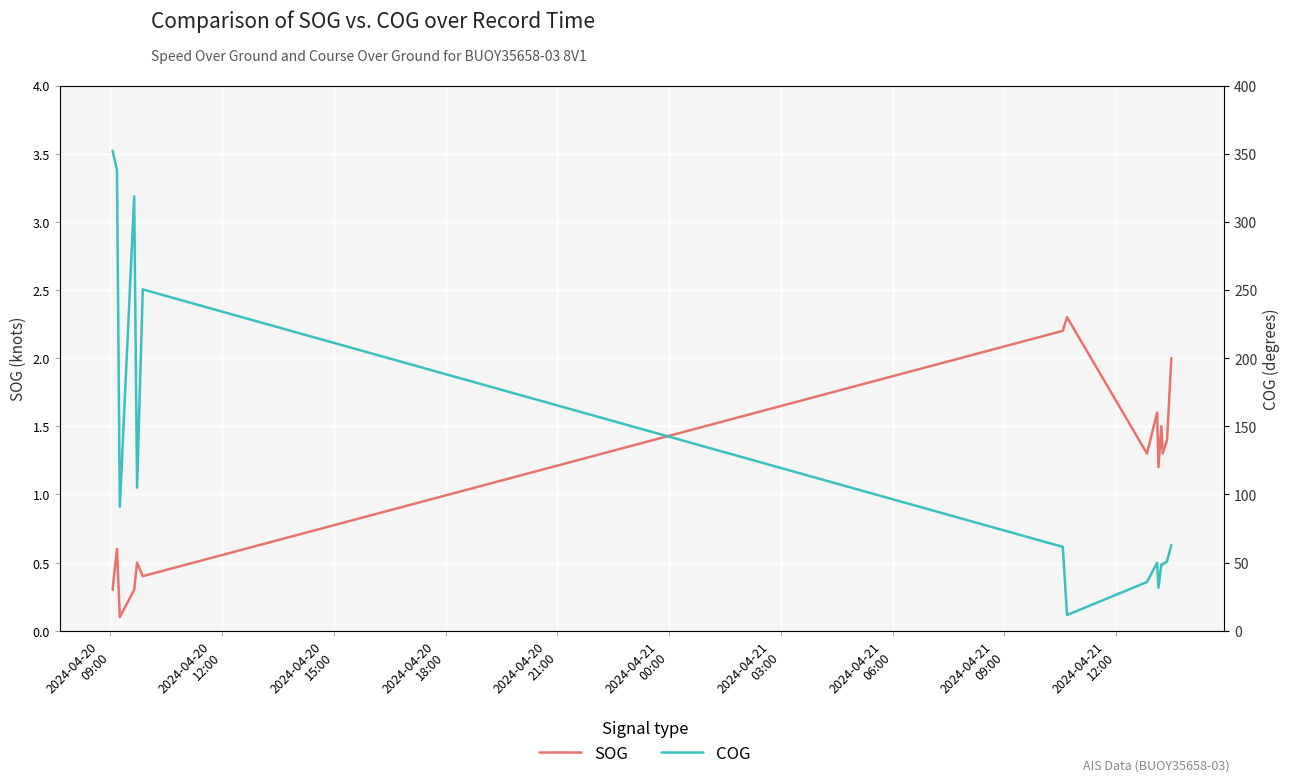

True or false: COG has a value of 14.1 at 2024-04-21
12:00.

False